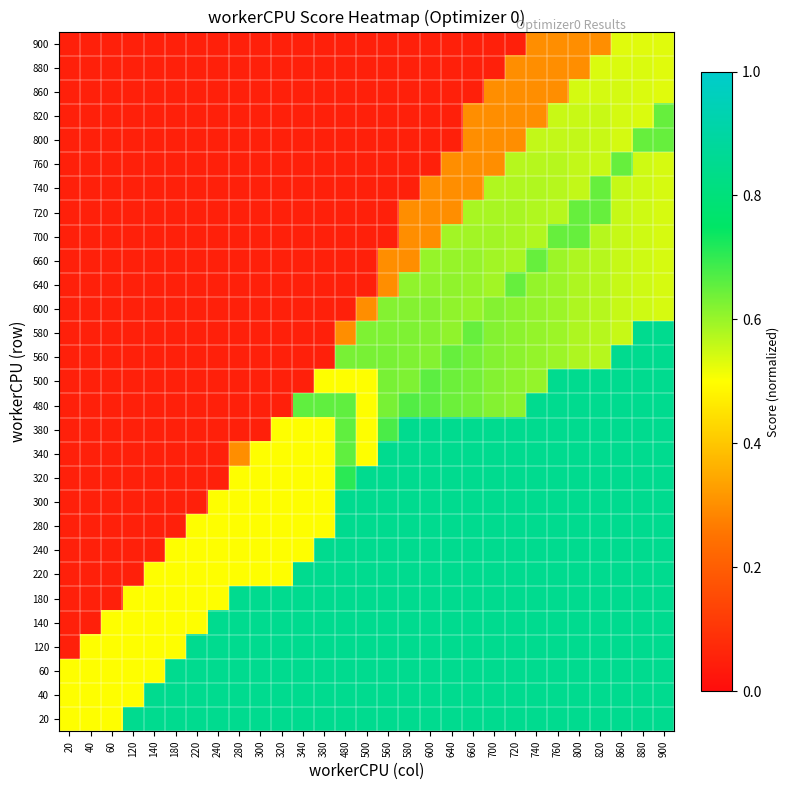

Reading left to right, extract all data points from this chart.

20: 20=0.5	40=0.5	60=0.5	120=0.8	140=0.8	180=0.8	220=0.8	240=0.8	280=0.8	300=0.8	320=0.8	340=0.8	380=0.8	480=0.8	500=0.8	560=0.8	580=0.8	600=0.8	640=0.8	660=0.8	700=0.8	720=0.8	740=0.8	760=0.8	800=0.8	820=0.8	860=0.8	880=0.8	900=0.8
40: 20=0.5	40=0.5	60=0.5	120=0.5	140=0.8	180=0.8	220=0.8	240=0.8	280=0.8	300=0.8	320=0.8	340=0.8	380=0.8	480=0.8	500=0.8	560=0.8	580=0.8	600=0.8	640=0.8	660=0.8	700=0.8	720=0.8	740=0.8	760=0.8	800=0.8	820=0.8	860=0.8	880=0.8	900=0.8
60: 20=0.5	40=0.5	60=0.5	120=0.5	140=0.5	180=0.8	220=0.8	240=0.8	280=0.8	300=0.8	320=0.8	340=0.8	380=0.8	480=0.8	500=0.8	560=0.8	580=0.8	600=0.8	640=0.8	660=0.8	700=0.8	720=0.8	740=0.8	760=0.8	800=0.8	820=0.8	860=0.8	880=0.8	900=0.8
120: 20=0.1	40=0.5	60=0.5	120=0.5	140=0.5	180=0.5	220=0.8	240=0.8	280=0.8	300=0.8	320=0.8	340=0.8	380=0.8	480=0.8	500=0.8	560=0.8	580=0.8	600=0.8	640=0.8	660=0.8	700=0.8	720=0.8	740=0.8	760=0.8	800=0.8	820=0.8	860=0.8	880=0.8	900=0.8
140: 20=0.1	40=0.1	60=0.5	120=0.5	140=0.5	180=0.5	220=0.5	240=0.8	280=0.8	300=0.8	320=0.8	340=0.8	380=0.8	480=0.8	500=0.8	560=0.8	580=0.8	600=0.8	640=0.8	660=0.8	700=0.8	720=0.8	740=0.8	760=0.8	800=0.8	820=0.8	860=0.8	880=0.8	900=0.8
180: 20=0.1	40=0.1	60=0.1	120=0.5	140=0.5	180=0.5	220=0.5	240=0.5	280=0.8	300=0.8	320=0.8	340=0.8	380=0.8	480=0.8	500=0.8	560=0.8	580=0.8	600=0.8	640=0.8	660=0.8	700=0.8	720=0.8	740=0.8	760=0.8	800=0.8	820=0.8	860=0.8	880=0.8	900=0.8
220: 20=0.1	40=0.1	60=0.1	120=0.1	140=0.5	180=0.5	220=0.5	240=0.5	280=0.5	300=0.5	320=0.5	340=0.8	380=0.8	480=0.8	500=0.8	560=0.8	580=0.8	600=0.8	640=0.8	660=0.8	700=0.8	720=0.8	740=0.8	760=0.8	800=0.8	820=0.8	860=0.8	880=0.8	900=0.8
240: 20=0.1	40=0.1	60=0.1	120=0.1	140=0.1	180=0.5	220=0.5	240=0.5	280=0.5	300=0.5	320=0.5	340=0.5	380=0.8	480=0.8	500=0.8	560=0.8	580=0.8	600=0.8	640=0.8	660=0.8	700=0.8	720=0.8	740=0.8	760=0.8	800=0.8	820=0.8	860=0.8	880=0.8	900=0.8
280: 20=0.1	40=0.1	60=0.1	120=0.1	140=0.1	180=0.1	220=0.5	240=0.5	280=0.5	300=0.5	320=0.5	340=0.5	380=0.5	480=0.8	500=0.8	560=0.8	580=0.8	600=0.8	640=0.8	660=0.8	700=0.8	720=0.8	740=0.8	760=0.8	800=0.8	820=0.8	860=0.8	880=0.8	900=0.8
300: 20=0.1	40=0.1	60=0.1	120=0.1	140=0.1	180=0.1	220=0.1	240=0.5	280=0.5	300=0.5	320=0.5	340=0.5	380=0.5	480=0.8	500=0.8	560=0.8	580=0.8	600=0.8	640=0.8	660=0.8	700=0.8	720=0.8	740=0.8	760=0.8	800=0.8	820=0.8	860=0.8	880=0.8	900=0.8
320: 20=0.1	40=0.1	60=0.1	120=0.1	140=0.1	180=0.1	220=0.1	240=0.1	280=0.5	300=0.5	320=0.5	340=0.5	380=0.5	480=0.7	500=0.8	560=0.8	580=0.8	600=0.8	640=0.8	660=0.8	700=0.8	720=0.8	740=0.8	760=0.8	800=0.8	820=0.8	860=0.8	880=0.8	900=0.8
340: 20=0.1	40=0.1	60=0.1	120=0.1	140=0.1	180=0.1	220=0.1	240=0.1	280=0.3	300=0.5	320=0.5	340=0.5	380=0.5	480=0.7	500=0.5	560=0.8	580=0.8	600=0.8	640=0.8	660=0.8	700=0.8	720=0.8	740=0.8	760=0.8	800=0.8	820=0.8	860=0.8	880=0.8	900=0.8
380: 20=0.1	40=0.1	60=0.1	120=0.1	140=0.1	180=0.1	220=0.1	240=0.1	280=0.1	300=0.1	320=0.5	340=0.5	380=0.5	480=0.7	500=0.5	560=0.7	580=0.8	600=0.8	640=0.8	660=0.8	700=0.8	720=0.8	740=0.8	760=0.8	800=0.8	820=0.8	860=0.8	880=0.8	900=0.8
480: 20=0.1	40=0.1	60=0.1	120=0.1	140=0.1	180=0.1	220=0.1	240=0.1	280=0.1	300=0.1	320=0.1	340=0.7	380=0.7	480=0.7	500=0.5	560=0.6	580=0.7	600=0.7	640=0.6	660=0.6	700=0.6	720=0.6	740=0.8	760=0.8	800=0.8	820=0.8	860=0.8	880=0.8	900=0.8
500: 20=0.1	40=0.1	60=0.1	120=0.1	140=0.1	180=0.1	220=0.1	240=0.1	280=0.1	300=0.1	320=0.1	340=0.1	380=0.5	480=0.5	500=0.5	560=0.6	580=0.6	600=0.7	640=0.6	660=0.6	700=0.6	720=0.6	740=0.6	760=0.8	800=0.8	820=0.8	860=0.8	880=0.8	900=0.8
560: 20=0.1	40=0.1	60=0.1	120=0.1	140=0.1	180=0.1	220=0.1	240=0.1	280=0.1	300=0.1	320=0.1	340=0.1	380=0.1	480=0.6	500=0.6	560=0.6	580=0.6	600=0.6	640=0.7	660=0.6	700=0.6	720=0.6	740=0.6	760=0.6	800=0.6	820=0.6	860=0.8	880=0.8	900=0.8
580: 20=0.1	40=0.1	60=0.1	120=0.1	140=0.1	180=0.1	220=0.1	240=0.1	280=0.1	300=0.1	320=0.1	340=0.1	380=0.1	480=0.3	500=0.6	560=0.6	580=0.6	600=0.6	640=0.6	660=0.7	700=0.6	720=0.6	740=0.6	760=0.6	800=0.6	820=0.6	860=0.6	880=0.8	900=0.8
600: 20=0.1	40=0.1	60=0.1	120=0.1	140=0.1	180=0.1	220=0.1	240=0.1	280=0.1	300=0.1	320=0.1	340=0.1	380=0.1	480=0.1	500=0.3	560=0.6	580=0.6	600=0.6	640=0.6	660=0.6	700=0.6	720=0.6	740=0.6	760=0.6	800=0.6	820=0.6	860=0.6	880=0.5	900=0.5
640: 20=0.1	40=0.1	60=0.1	120=0.1	140=0.1	180=0.1	220=0.1	240=0.1	280=0.1	300=0.1	320=0.1	340=0.1	380=0.1	480=0.1	500=0.1	560=0.3	580=0.6	600=0.6	640=0.6	660=0.6	700=0.6	720=0.7	740=0.6	760=0.6	800=0.6	820=0.6	860=0.6	880=0.5	900=0.5
660: 20=0.1	40=0.1	60=0.1	120=0.1	140=0.1	180=0.1	220=0.1	240=0.1	280=0.1	300=0.1	320=0.1	340=0.1	380=0.1	480=0.1	500=0.1	560=0.3	580=0.3	600=0.6	640=0.6	660=0.6	700=0.6	720=0.6	740=0.7	760=0.6	800=0.6	820=0.6	860=0.6	880=0.5	900=0.5
700: 20=0.1	40=0.1	60=0.1	120=0.1	140=0.1	180=0.1	220=0.1	240=0.1	280=0.1	300=0.1	320=0.1	340=0.1	380=0.1	480=0.1	500=0.1	560=0.1	580=0.3	600=0.3	640=0.6	660=0.6	700=0.6	720=0.6	740=0.6	760=0.7	800=0.7	820=0.6	860=0.6	880=0.5	900=0.5
720: 20=0.1	40=0.1	60=0.1	120=0.1	140=0.1	180=0.1	220=0.1	240=0.1	280=0.1	300=0.1	320=0.1	340=0.1	380=0.1	480=0.1	500=0.1	560=0.1	580=0.3	600=0.3	640=0.3	660=0.6	700=0.6	720=0.6	740=0.6	760=0.6	800=0.7	820=0.7	860=0.6	880=0.5	900=0.5
740: 20=0.1	40=0.1	60=0.1	120=0.1	140=0.1	180=0.1	220=0.1	240=0.1	280=0.1	300=0.1	320=0.1	340=0.1	380=0.1	480=0.1	500=0.1	560=0.1	580=0.1	600=0.3	640=0.3	660=0.3	700=0.6	720=0.6	740=0.6	760=0.6	800=0.6	820=0.7	860=0.6	880=0.5	900=0.5
760: 20=0.1	40=0.1	60=0.1	120=0.1	140=0.1	180=0.1	220=0.1	240=0.1	280=0.1	300=0.1	320=0.1	340=0.1	380=0.1	480=0.1	500=0.1	560=0.1	580=0.1	600=0.1	640=0.3	660=0.3	700=0.3	720=0.6	740=0.6	760=0.6	800=0.6	820=0.6	860=0.7	880=0.5	900=0.5
800: 20=0.1	40=0.1	60=0.1	120=0.1	140=0.1	180=0.1	220=0.1	240=0.1	280=0.1	300=0.1	320=0.1	340=0.1	380=0.1	480=0.1	500=0.1	560=0.1	580=0.1	600=0.1	640=0.1	660=0.3	700=0.3	720=0.3	740=0.6	760=0.6	800=0.6	820=0.6	860=0.5	880=0.7	900=0.7
820: 20=0.1	40=0.1	60=0.1	120=0.1	140=0.1	180=0.1	220=0.1	240=0.1	280=0.1	300=0.1	320=0.1	340=0.1	380=0.1	480=0.1	500=0.1	560=0.1	580=0.1	600=0.1	640=0.1	660=0.3	700=0.3	720=0.3	740=0.3	760=0.6	800=0.6	820=0.6	860=0.5	880=0.5	900=0.7
860: 20=0.1	40=0.1	60=0.1	120=0.1	140=0.1	180=0.1	220=0.1	240=0.1	280=0.1	300=0.1	320=0.1	340=0.1	380=0.1	480=0.1	500=0.1	560=0.1	580=0.1	600=0.1	640=0.1	660=0.1	700=0.3	720=0.3	740=0.3	760=0.3	800=0.5	820=0.5	860=0.5	880=0.5	900=0.5
880: 20=0.1	40=0.1	60=0.1	120=0.1	140=0.1	180=0.1	220=0.1	240=0.1	280=0.1	300=0.1	320=0.1	340=0.1	380=0.1	480=0.1	500=0.1	560=0.1	580=0.1	600=0.1	640=0.1	660=0.1	700=0.1	720=0.3	740=0.3	760=0.3	800=0.3	820=0.5	860=0.5	880=0.5	900=0.5
900: 20=0.1	40=0.1	60=0.1	120=0.1	140=0.1	180=0.1	220=0.1	240=0.1	280=0.1	300=0.1	320=0.1	340=0.1	380=0.1	480=0.1	500=0.1	560=0.1	580=0.1	600=0.1	640=0.1	660=0.1	700=0.1	720=0.1	740=0.3	760=0.3	800=0.3	820=0.3	860=0.5	880=0.5	900=0.5